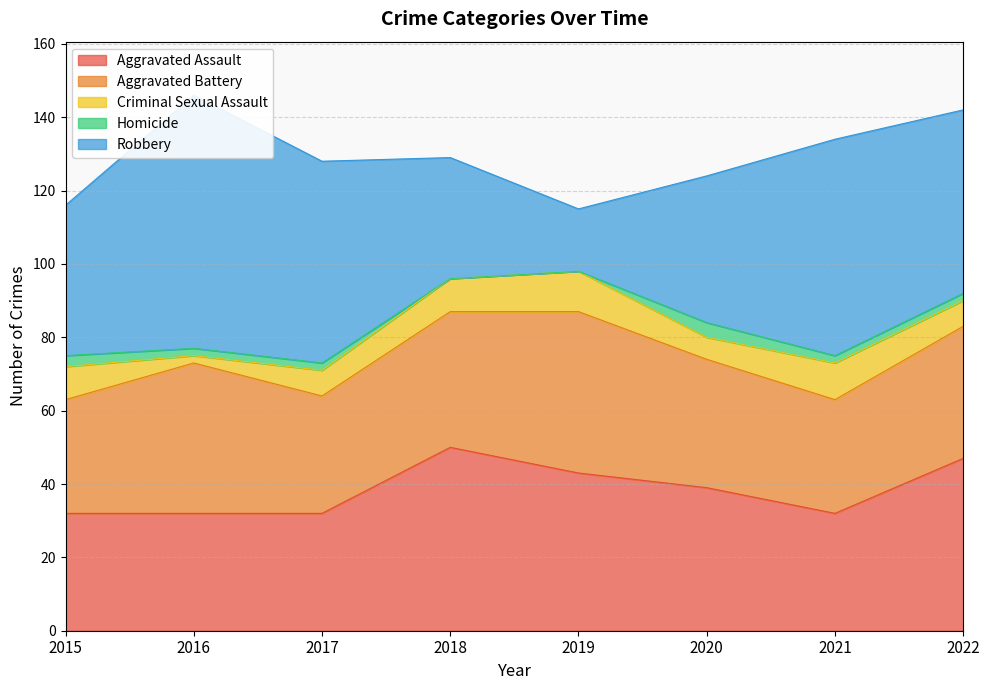

What is the value of the Homicide point at the 1st from the left?

3